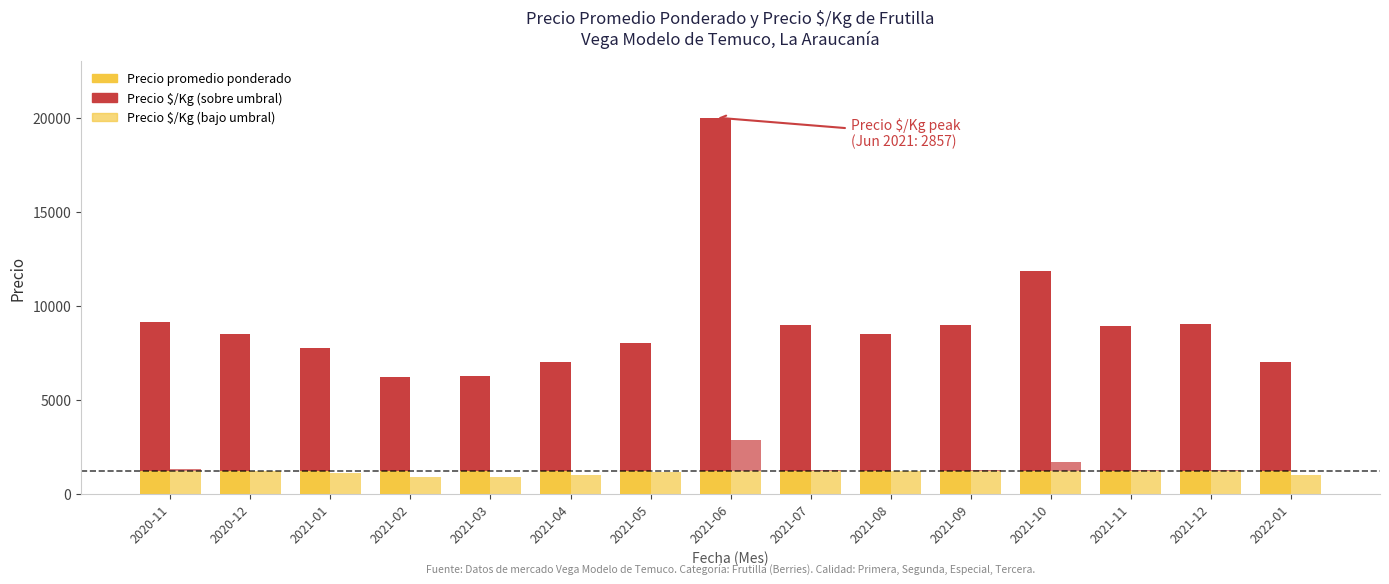

How many bars are there in each group?

2